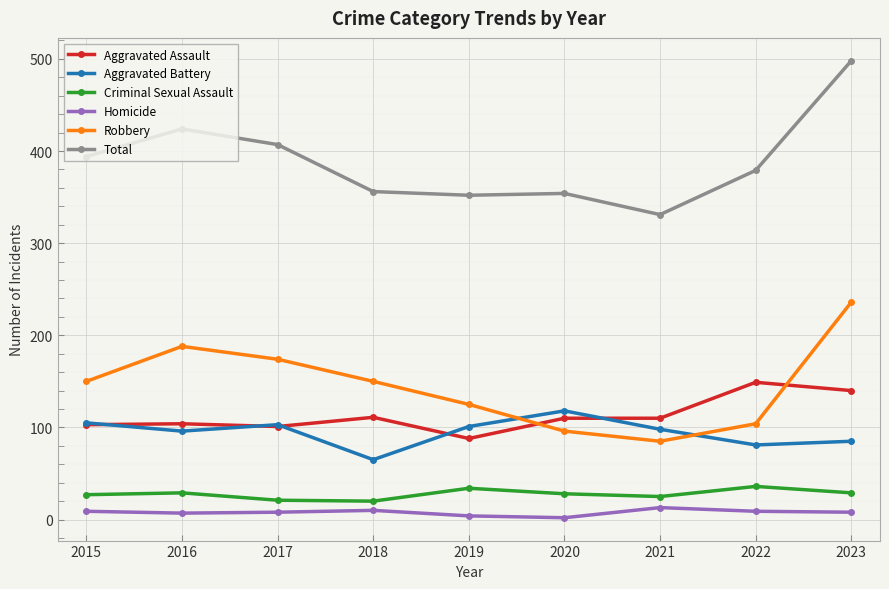

Which series has the widest spread of values?

Total